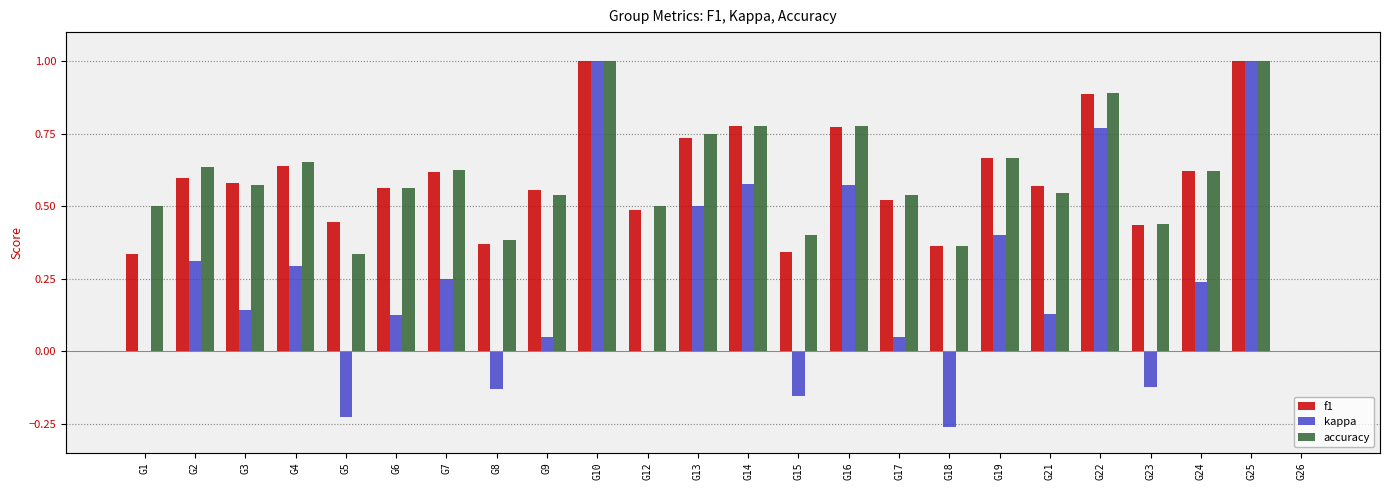

Which series has the largest total across all categories?

accuracy